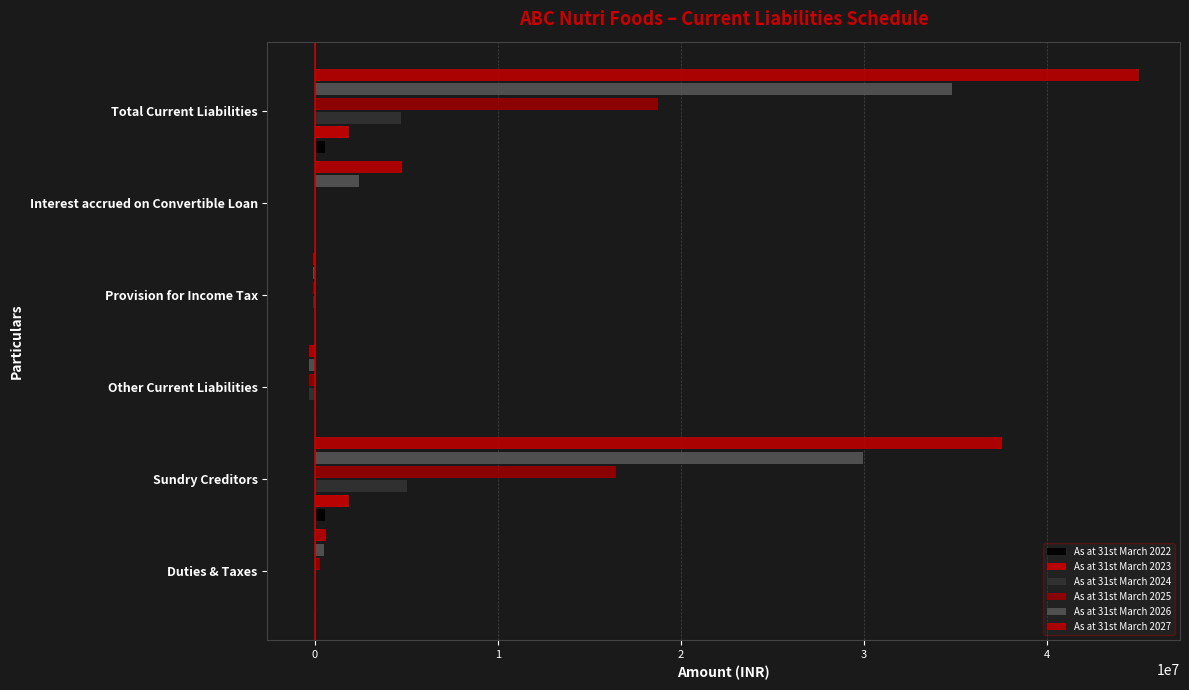

Which series has the widest spread of values?

As at 31st March 2027